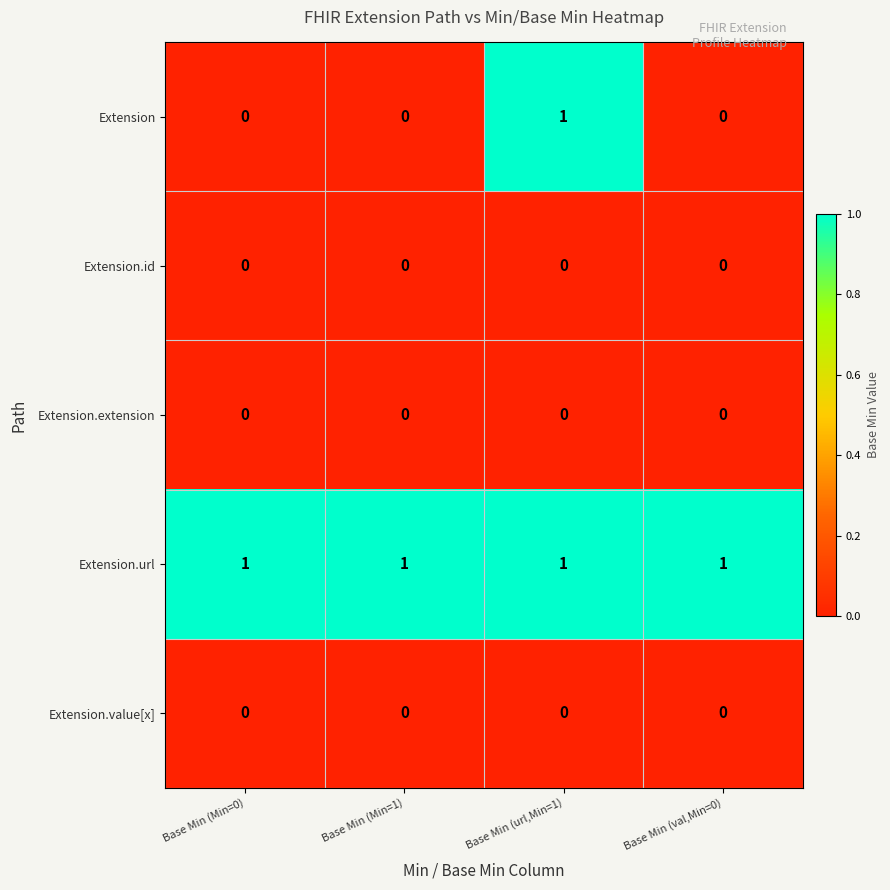

Reading right to left, extract all data points from this chart.

Extension: Base Min (val,Min=0)=0	Base Min (url,Min=1)=1	Base Min (Min=1)=0	Base Min (Min=0)=0
Extension.id: Base Min (val,Min=0)=0	Base Min (url,Min=1)=0	Base Min (Min=1)=0	Base Min (Min=0)=0
Extension.extension: Base Min (val,Min=0)=0	Base Min (url,Min=1)=0	Base Min (Min=1)=0	Base Min (Min=0)=0
Extension.url: Base Min (val,Min=0)=1	Base Min (url,Min=1)=1	Base Min (Min=1)=1	Base Min (Min=0)=1
Extension.value[x]: Base Min (val,Min=0)=0	Base Min (url,Min=1)=0	Base Min (Min=1)=0	Base Min (Min=0)=0